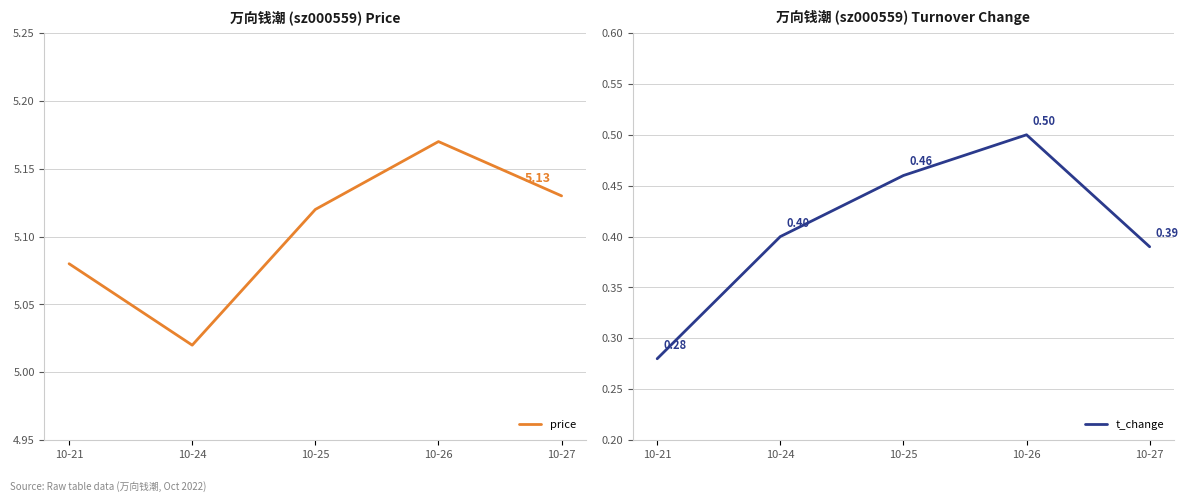

Reading left to right, what are all the values shown in this chart?

price: 10-21=5.1	10-24=5.0	10-25=5.1	10-26=5.2	10-27=5.1
t_change: 10-21=0.3	10-24=0.4	10-25=0.5	10-26=0.5	10-27=0.4